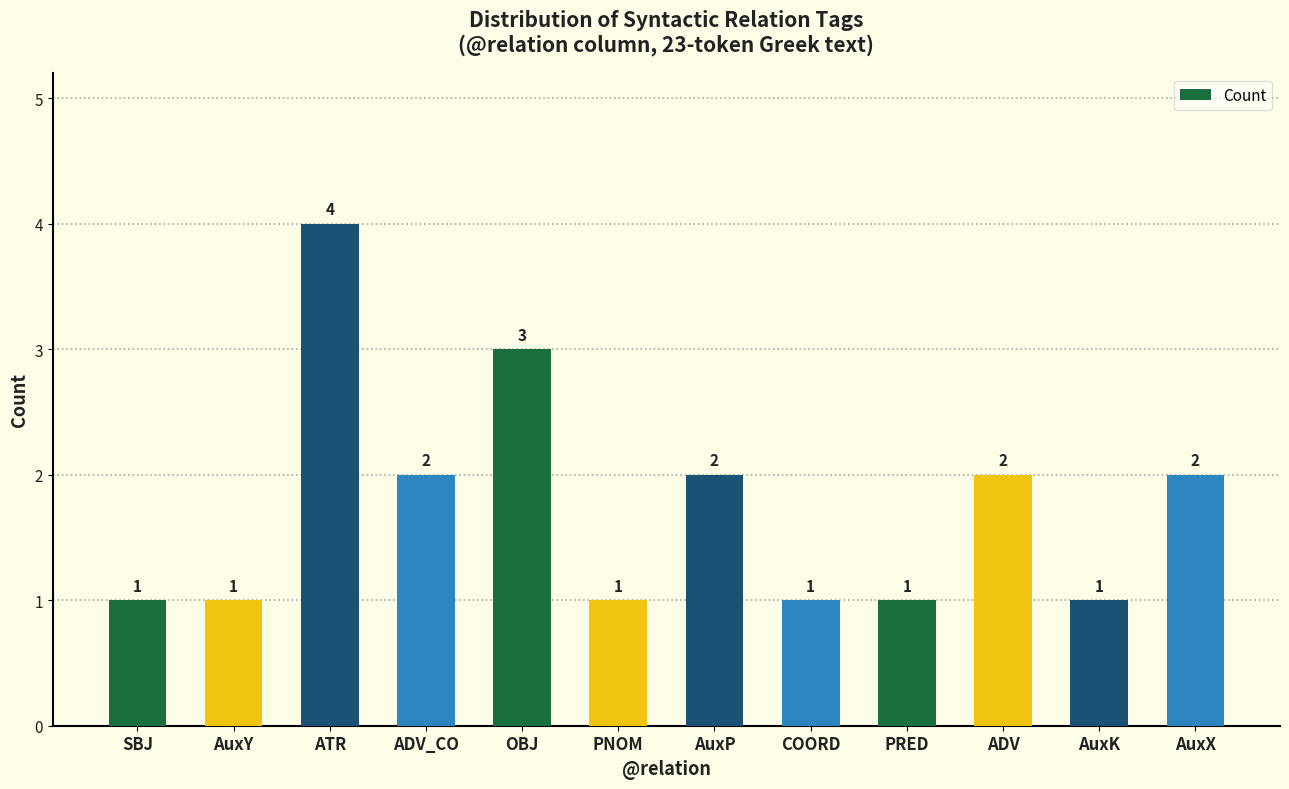

What is the change in value from AuxY to AuxP?

+1